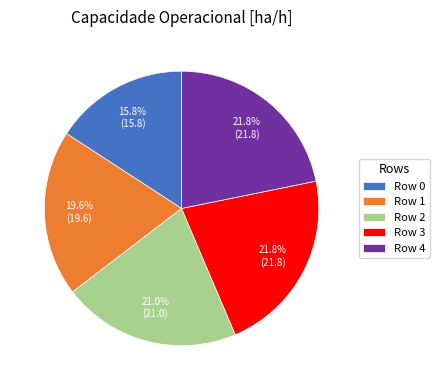

Which category has the smallest portion of the pie?

Row 0